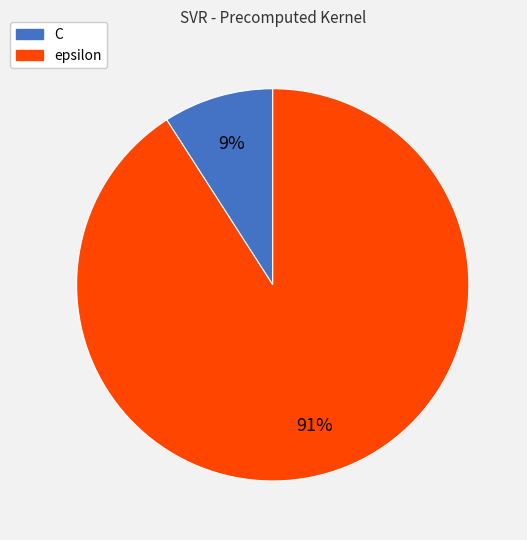

How many segments does this pie chart have?

2